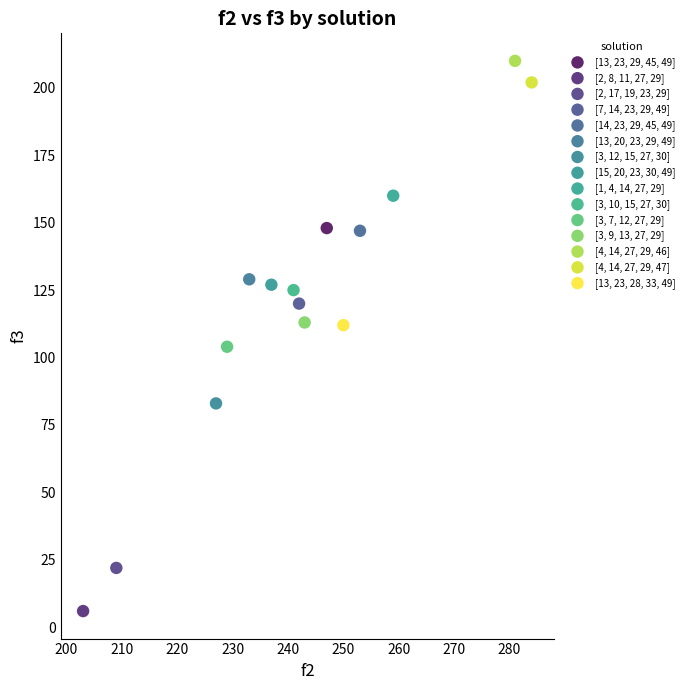

Which series reaches the minimum Y coordinate?

[2, 8, 11, 27, 29]